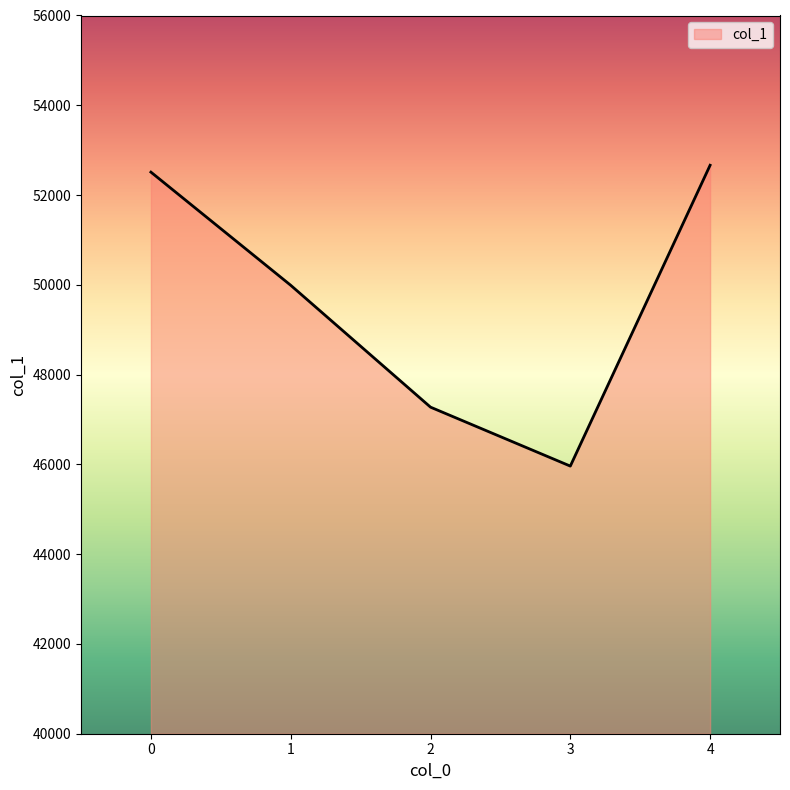

What value does the data have at 0?

52511